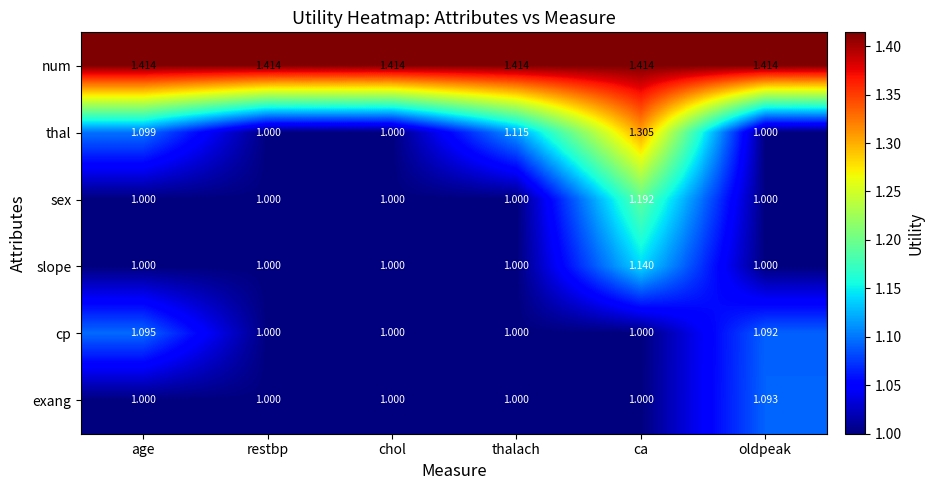

Rank the series by their maximum value, from highest to lowest.

num, thal, sex, slope, cp, exang